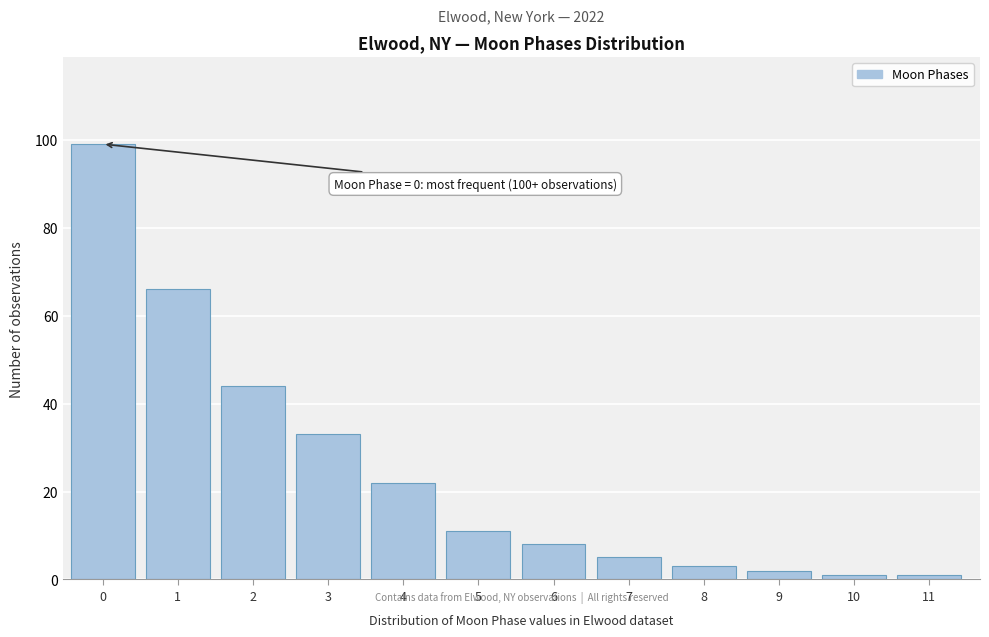

Reading left to right, extract all data points from this chart.

99	66	44	33	22	11	8	5	3	2	1	1